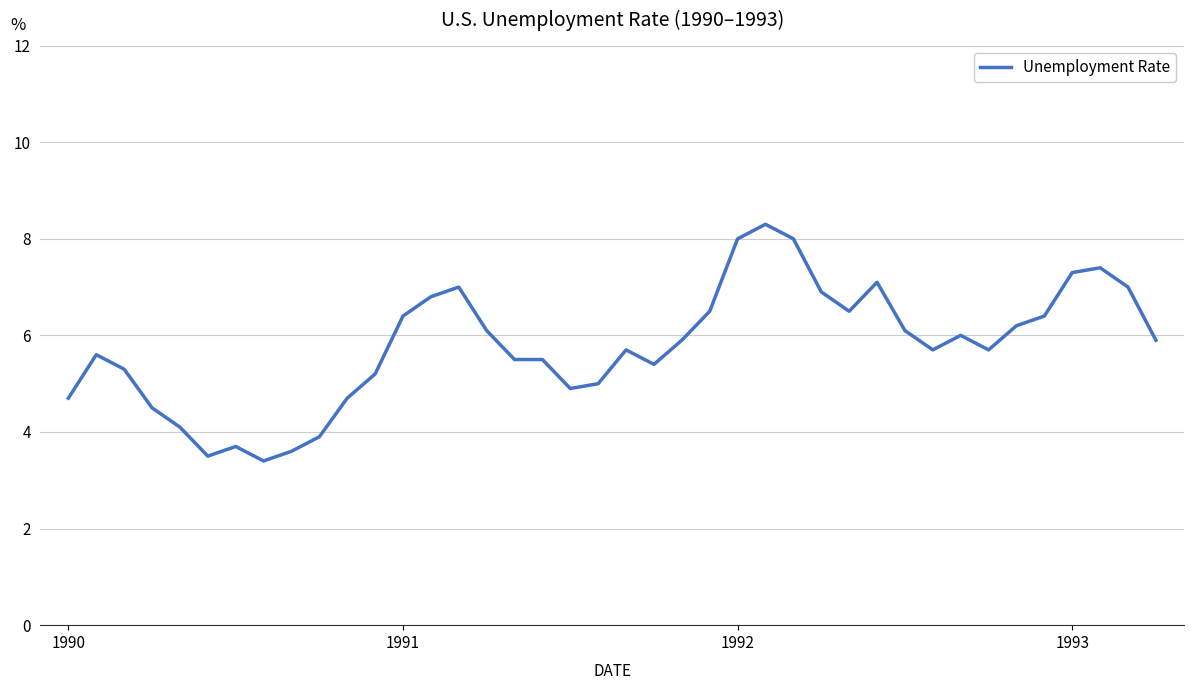

How many lines are shown in the chart?

1